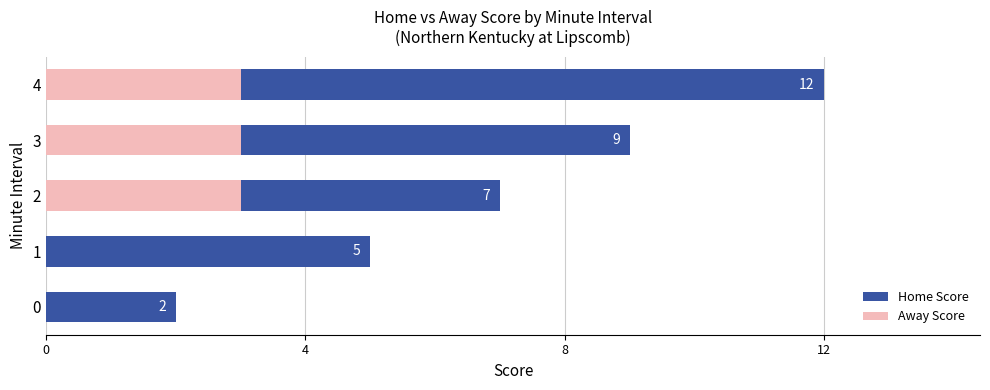

What are all the series names shown in the legend?

Home Score, Away Score